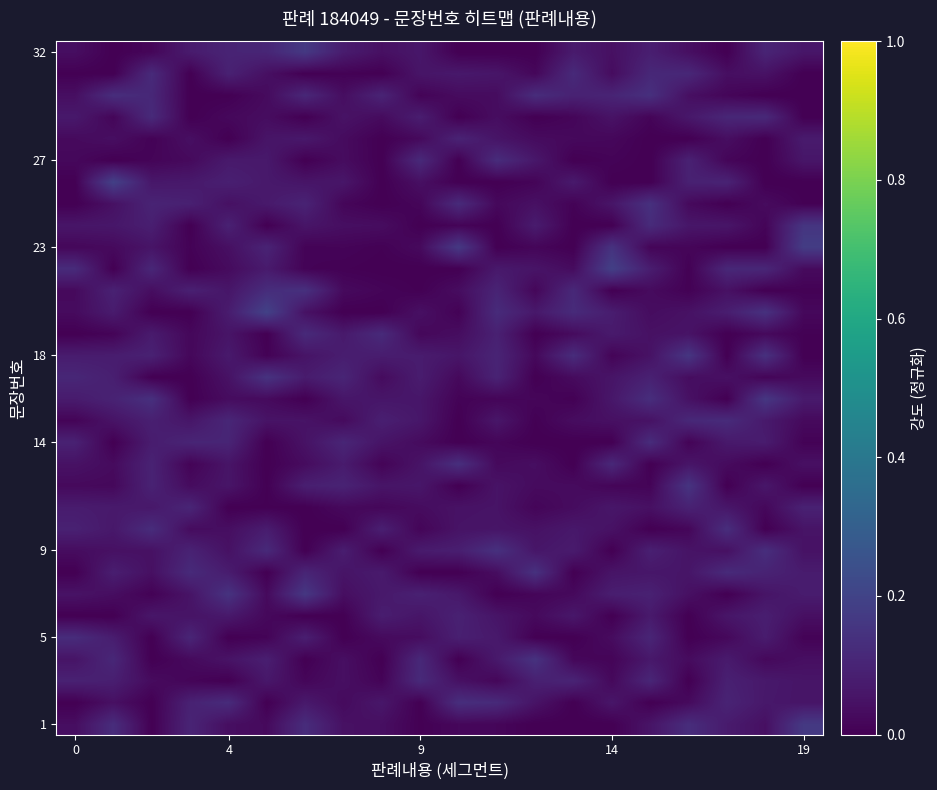

At how many categories does at least one series exceed 0?

20